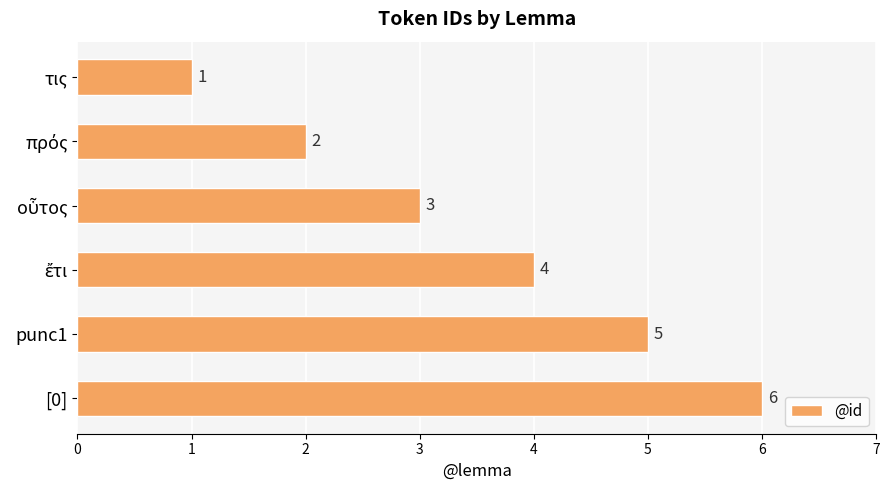

What is the average value?

4